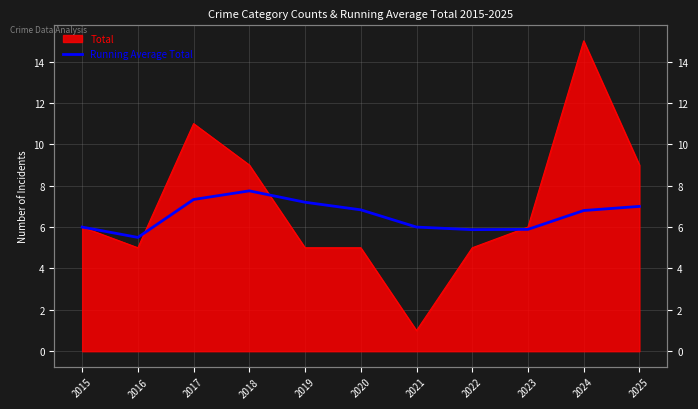

True or false: the data shows 3.8 at 2021.

False